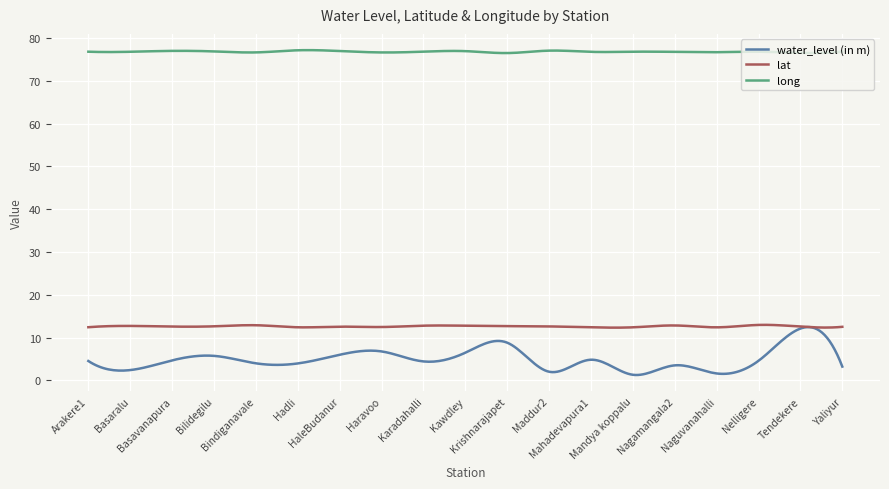

True or false: water_level (in m) and long cross at least once.

False